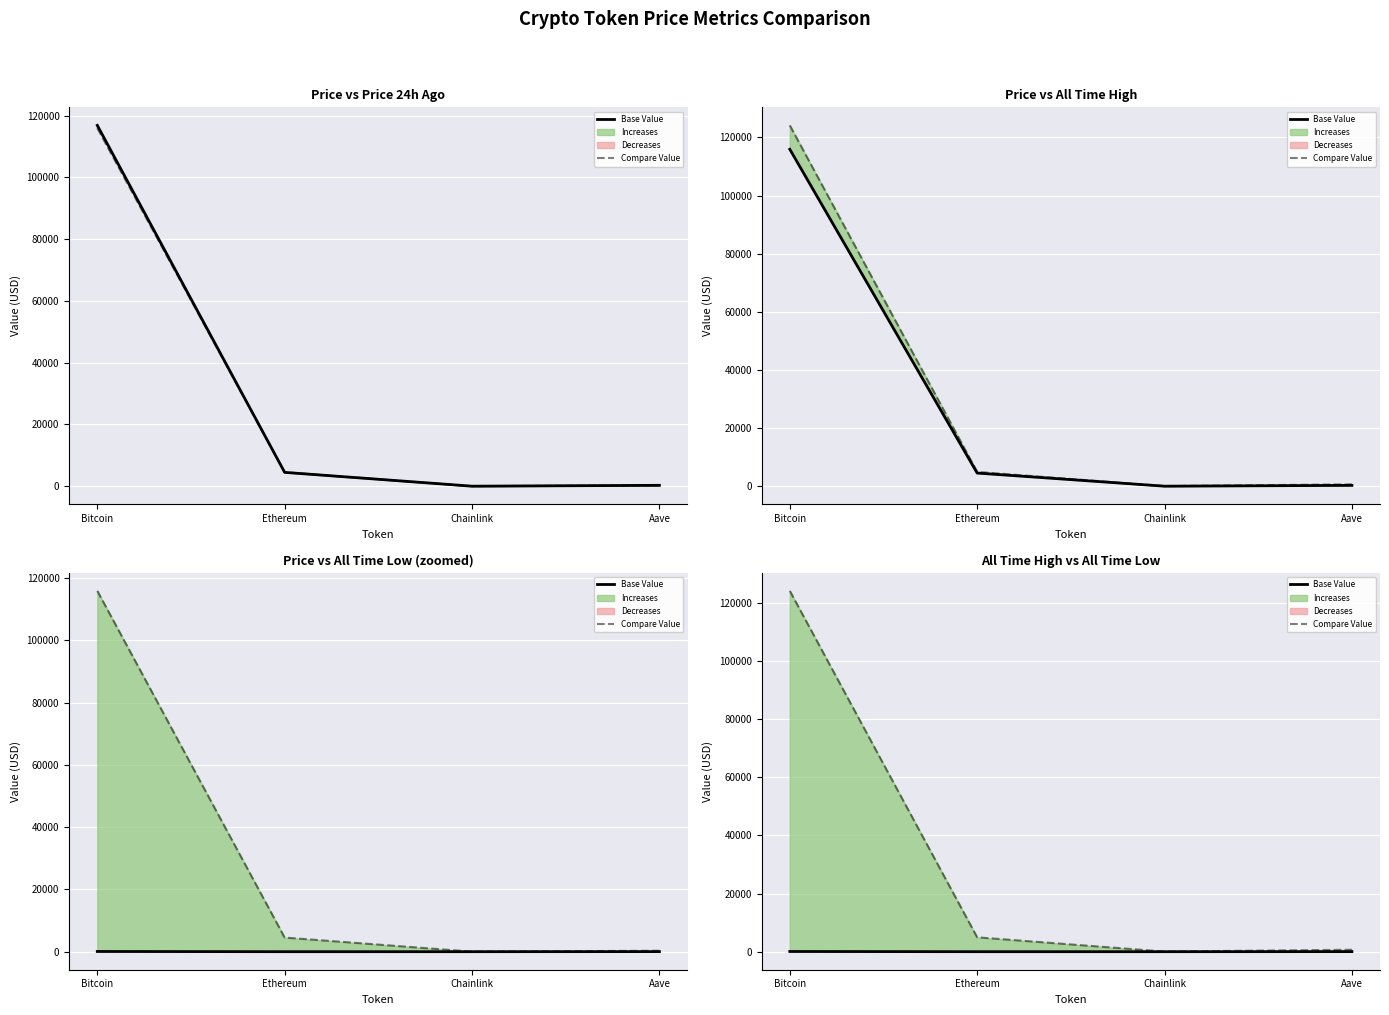

True or false: Compare Value and Base Value intersect in this chart.

False